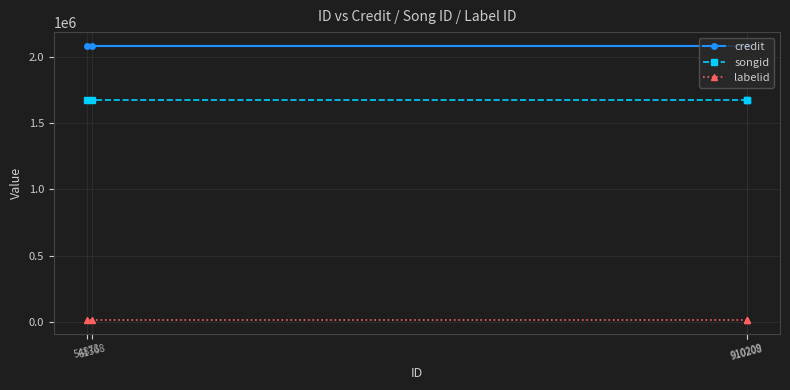

List the series in order of their overall mean, highest first.

credit, songid, labelid